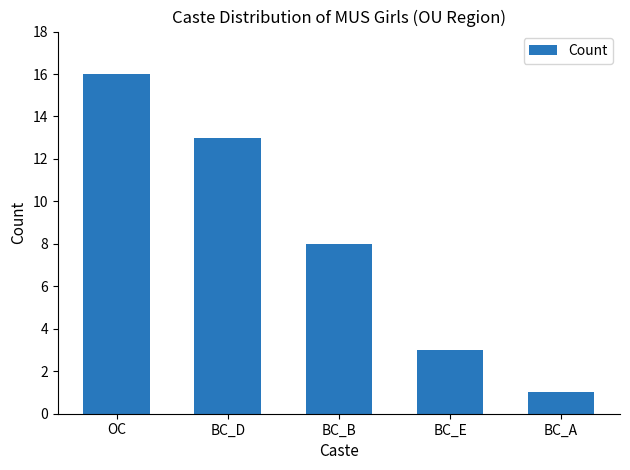

What is the difference between the second highest and second lowest values?

10